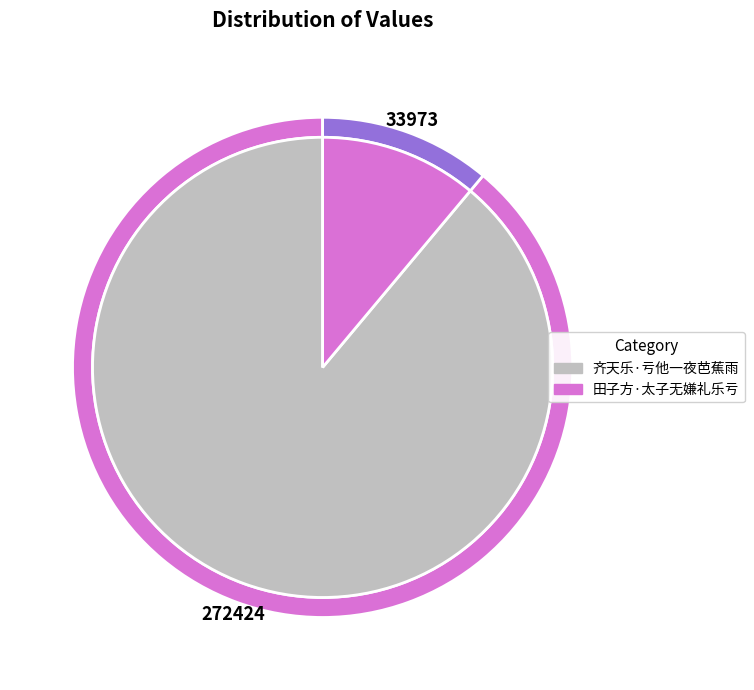

How many slices are in this pie chart?

2